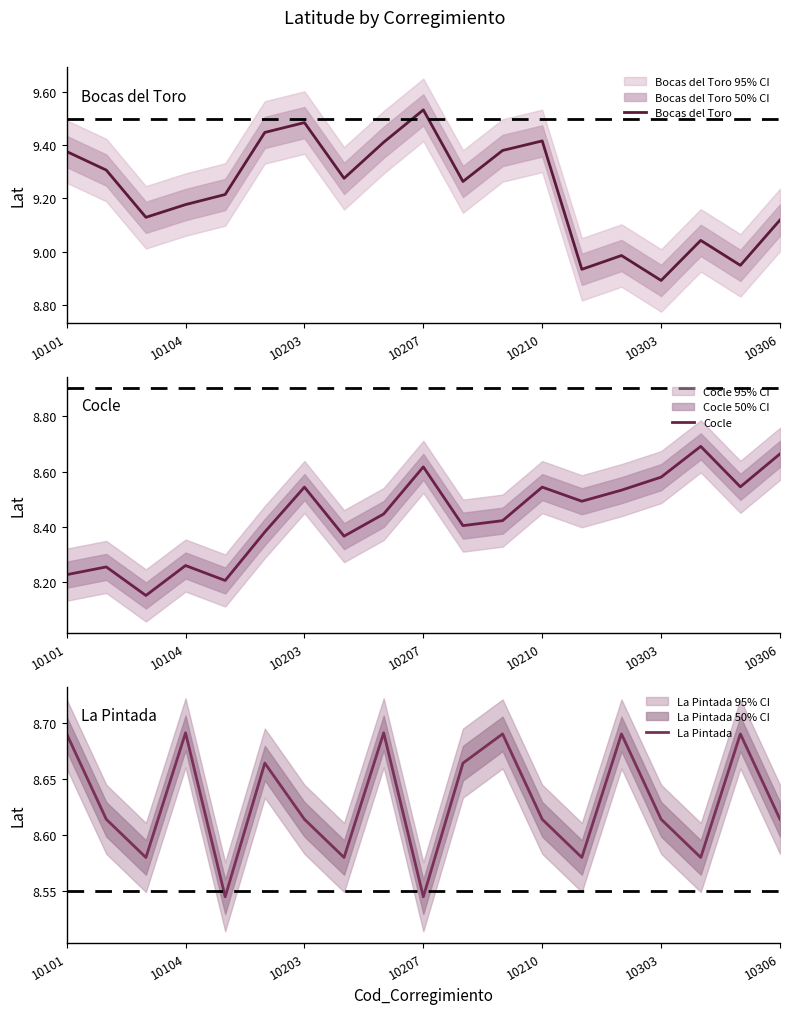

In La Pintada, how many points are lower than both neighbors (excluding endpoints)?

6